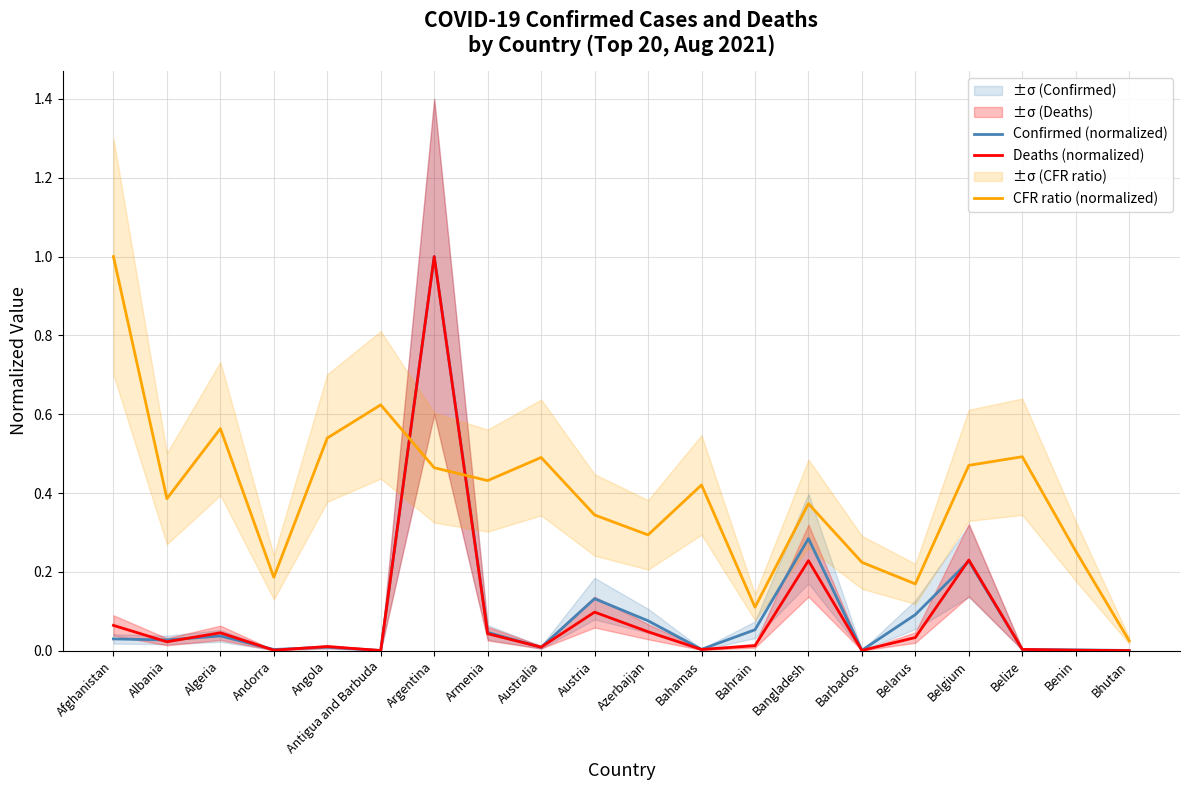

What are all the series names shown in the legend?

Confirmed (normalized), Deaths (normalized), CFR ratio (normalized)